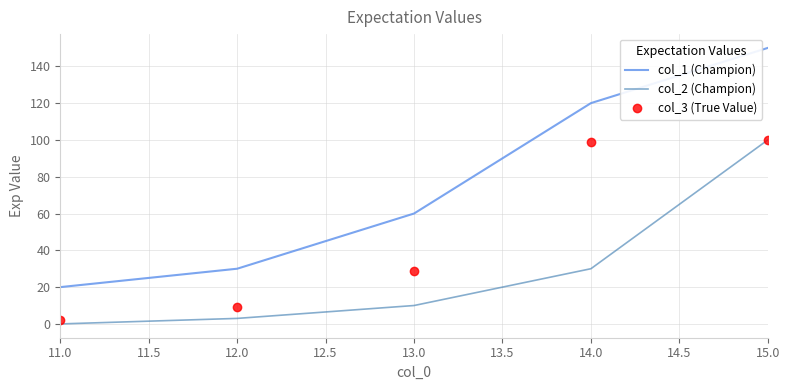

Which category has the lowest value in the col_3 (True Value) series?

11.0